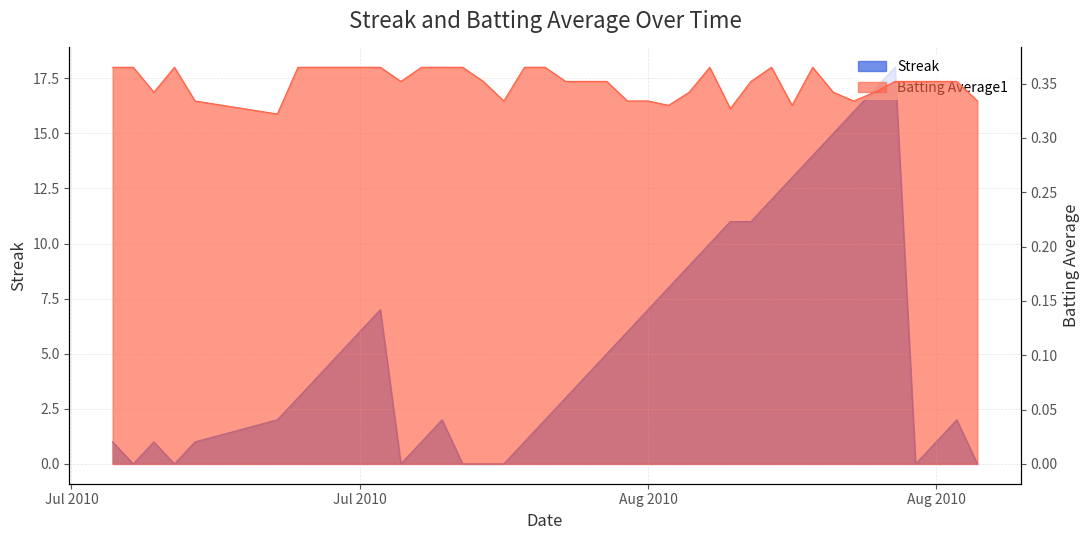

Reading left to right, list all the values displayed in this chart.

Streak: 1.0	0.0	1.0	0.0	1.0	2.0	3.0	4.0	5.0	6.0	7.0	0.0	1.0	2.0	0.0	0.0	0.0	1.0	2.0	3.0	4.0	5.0	6.0	7.0	8.0	9.0	10.0	11.0	11.0	12.0	13.0	14.0	15.0	16.0	17.0	18.0	0.0	1.0	2.0	0.0
Batting Average1: 0.4	0.4	0.3	0.4	0.3	0.3	0.4	0.4	0.4	0.4	0.4	0.4	0.4	0.4	0.4	0.4	0.3	0.4	0.4	0.4	0.4	0.4	0.3	0.3	0.3	0.3	0.4	0.3	0.4	0.4	0.3	0.4	0.3	0.3	0.3	0.4	0.4	0.4	0.4	0.3